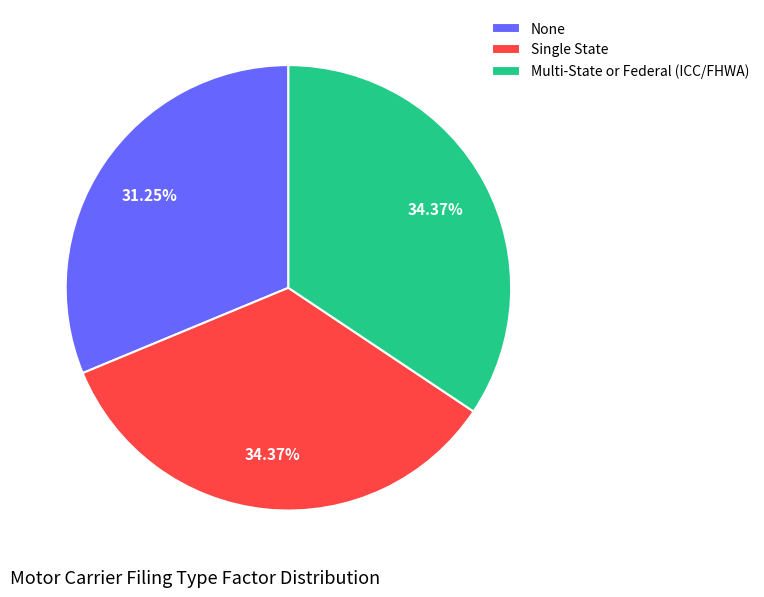

Does None represent more than half of the total?

No